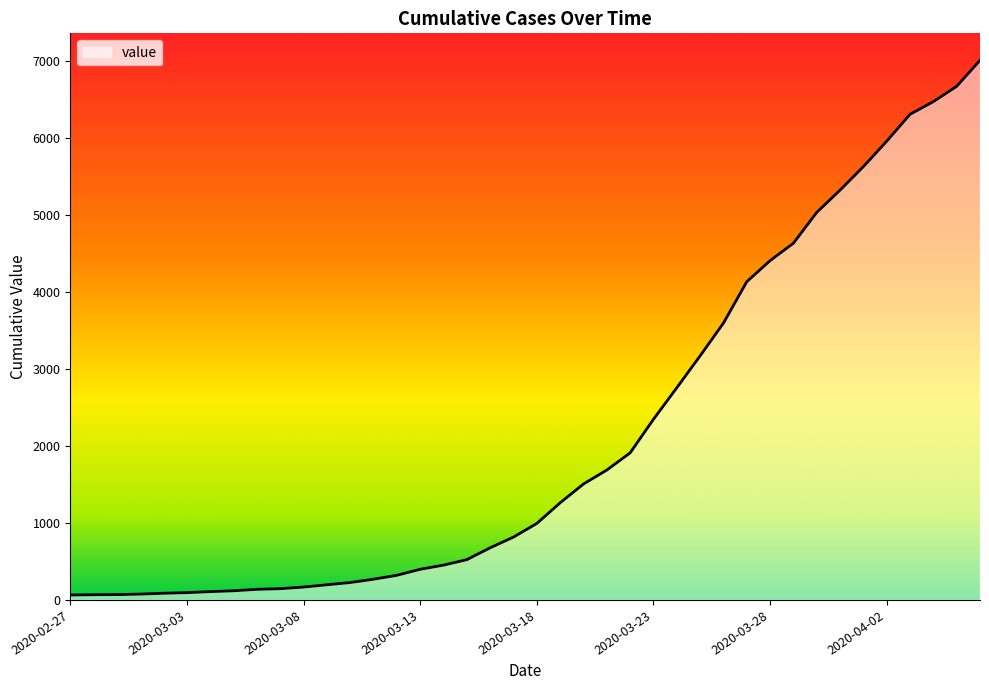

What is the greatest value displayed?

7004